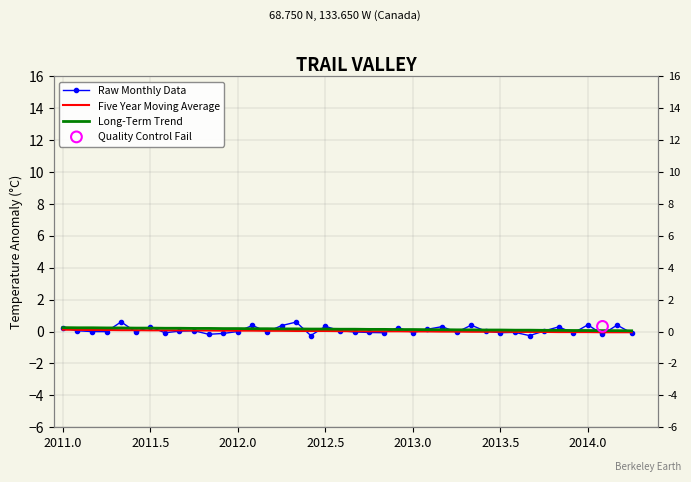

At how many categories does at least one series exceed 0?

40